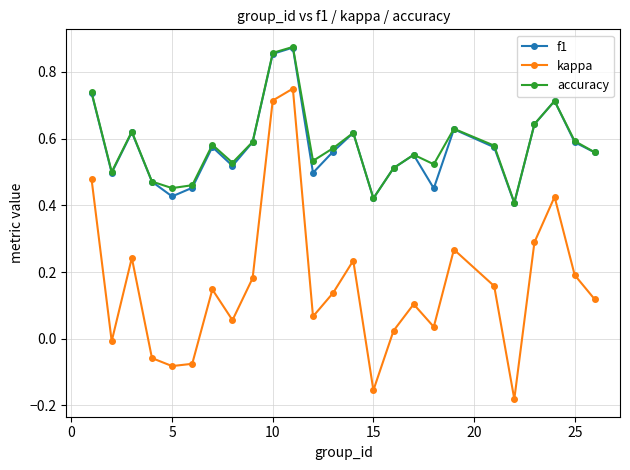

True or false: kappa and f1 cross at least once.

False